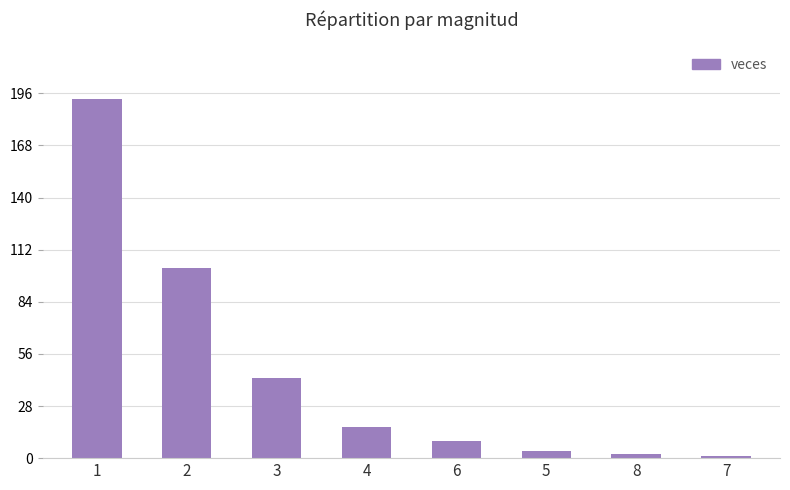

Is it true that the value at 3 is 9?

False